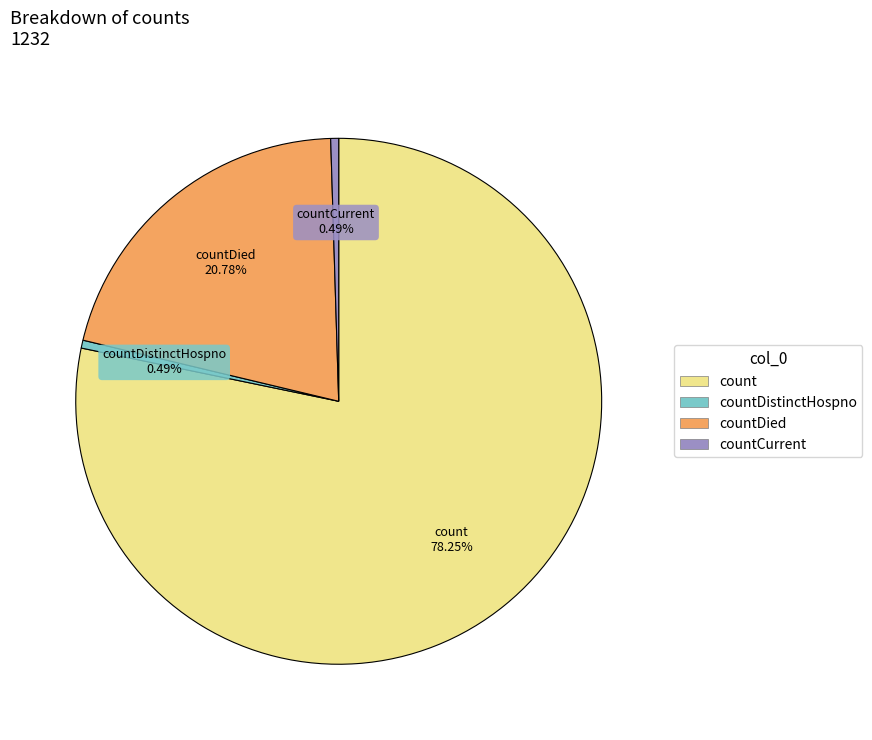

Which category has the biggest portion of the pie?

count